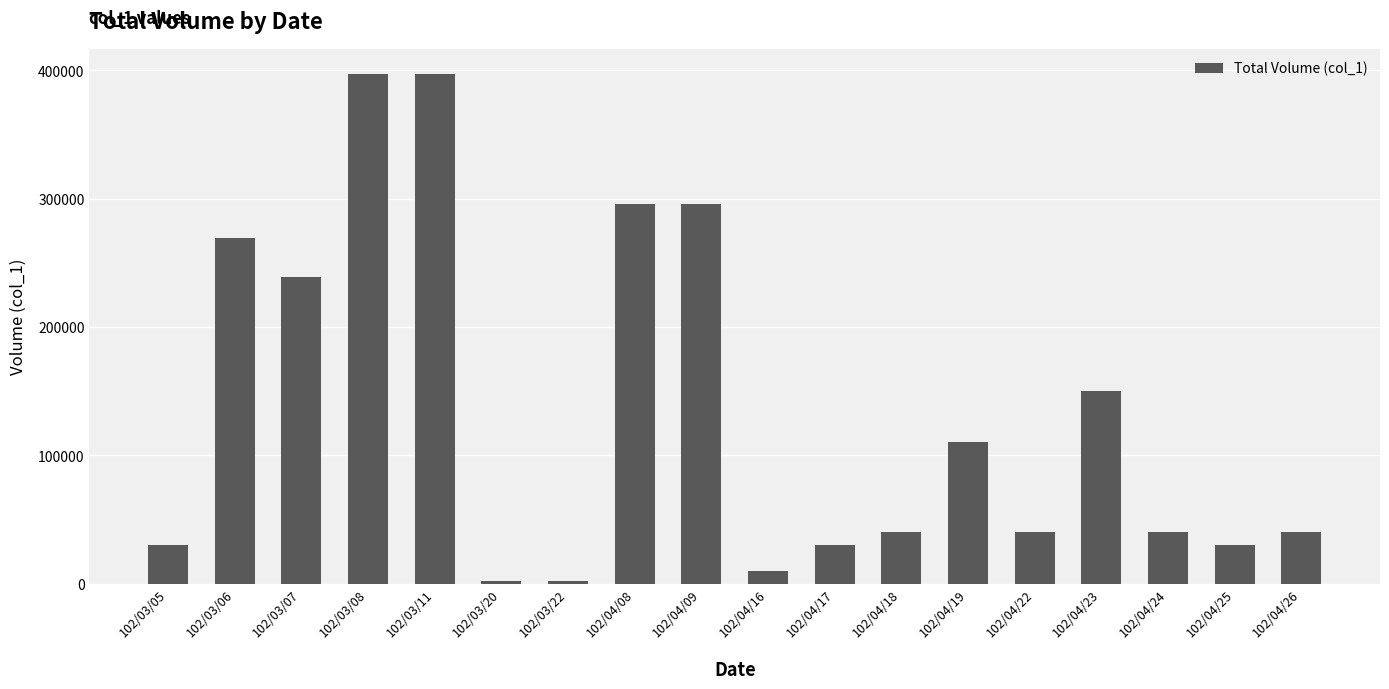

Are the bars horizontal?

No